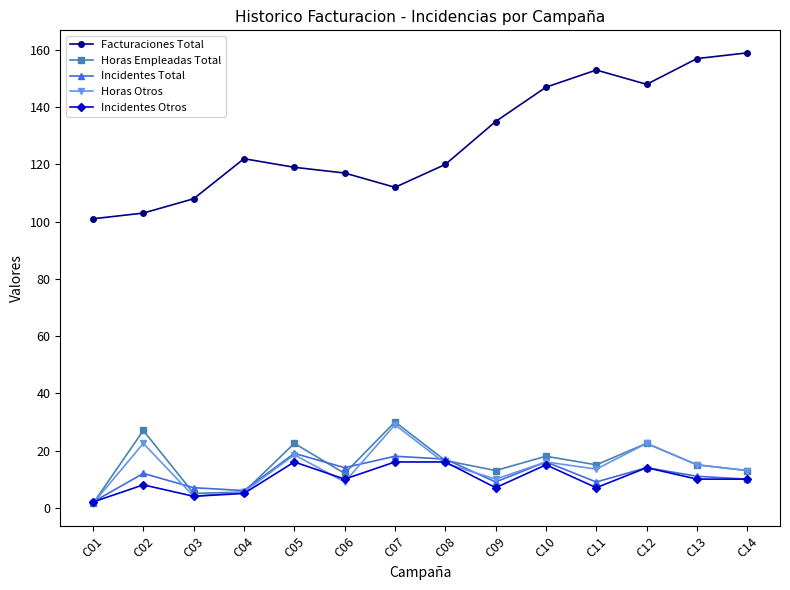

What is the sum of the Incidentes Total values at C01 and C14?

12.0